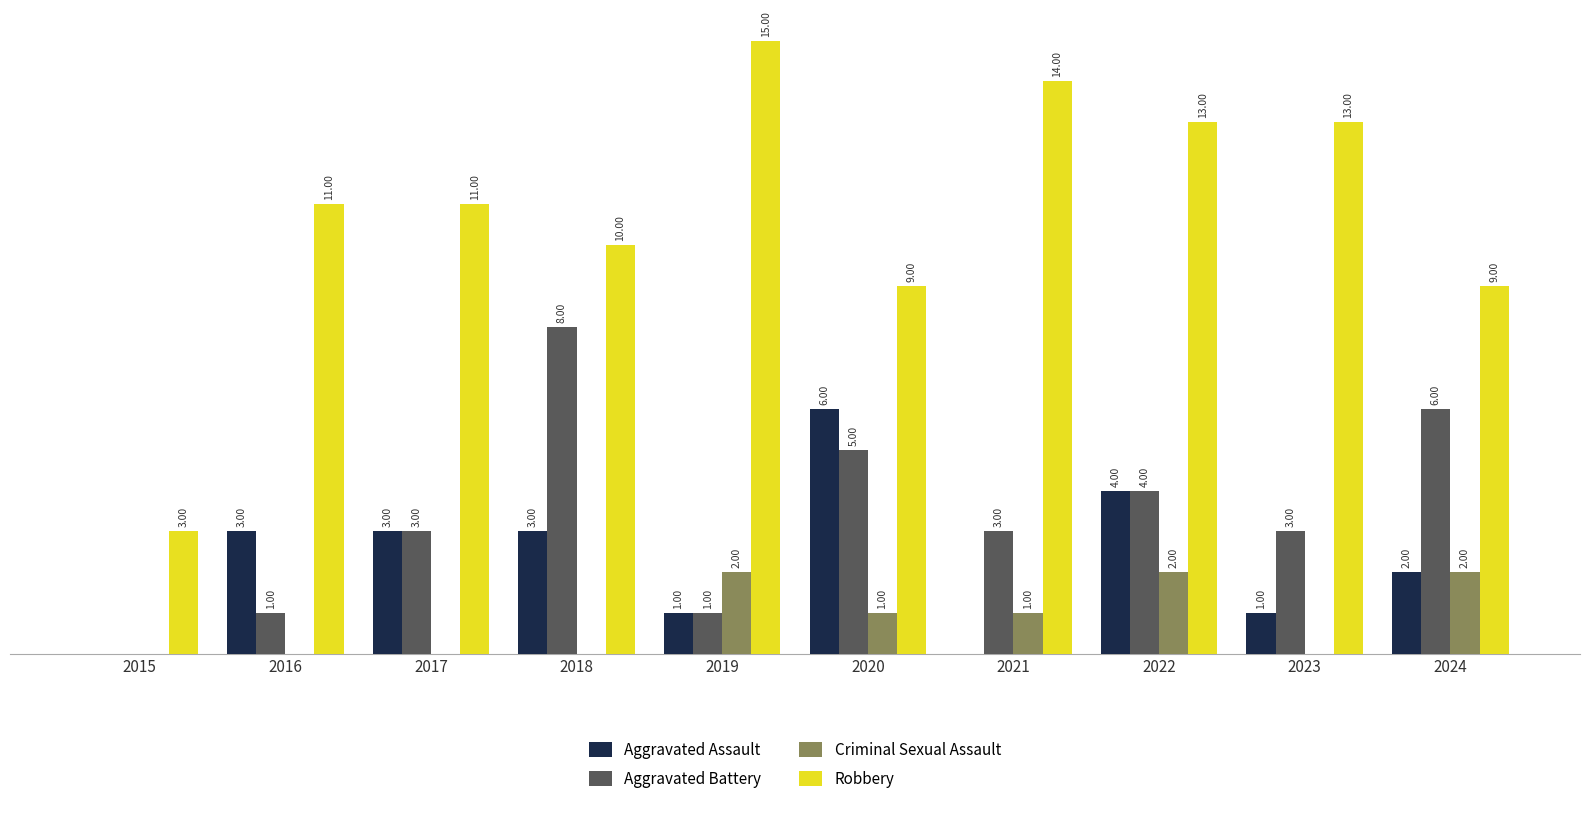

Is the value of Criminal Sexual Assault at 2022 greater than the value of Aggravated Assault at 2020?

No